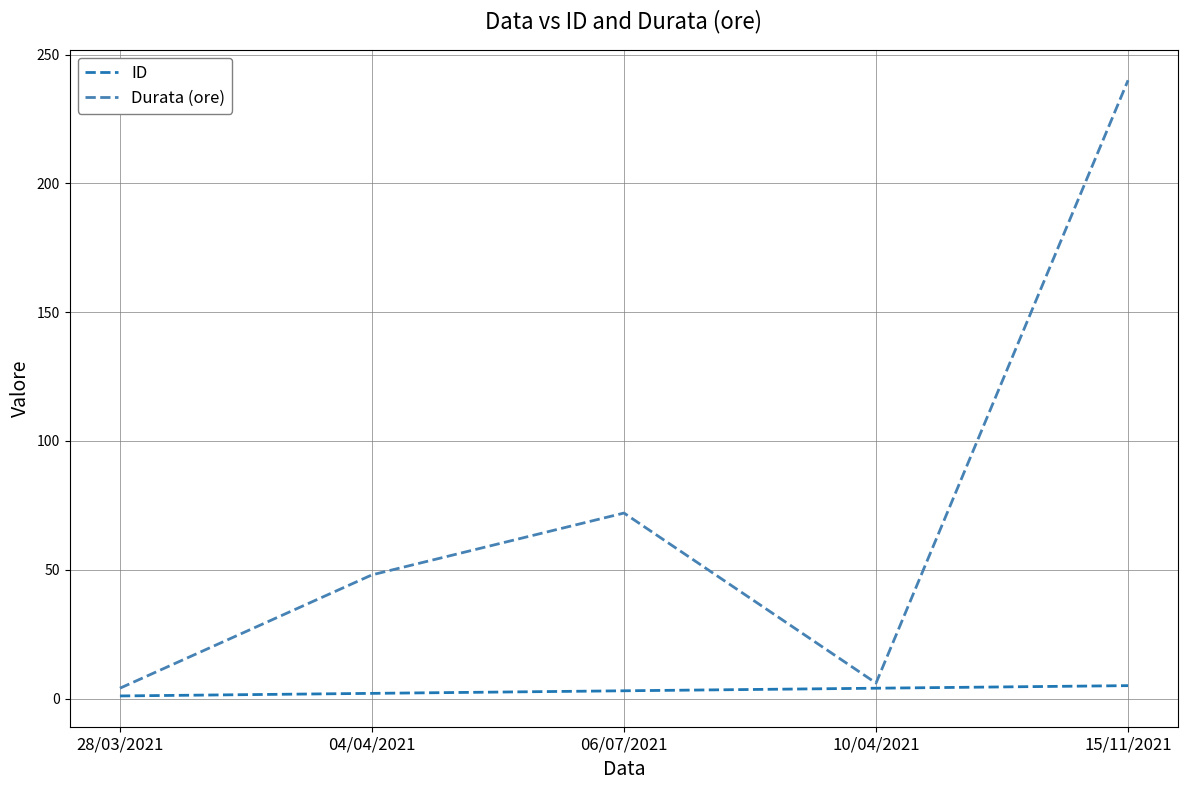

Which series has the largest range (max minus min)?

Durata (ore)